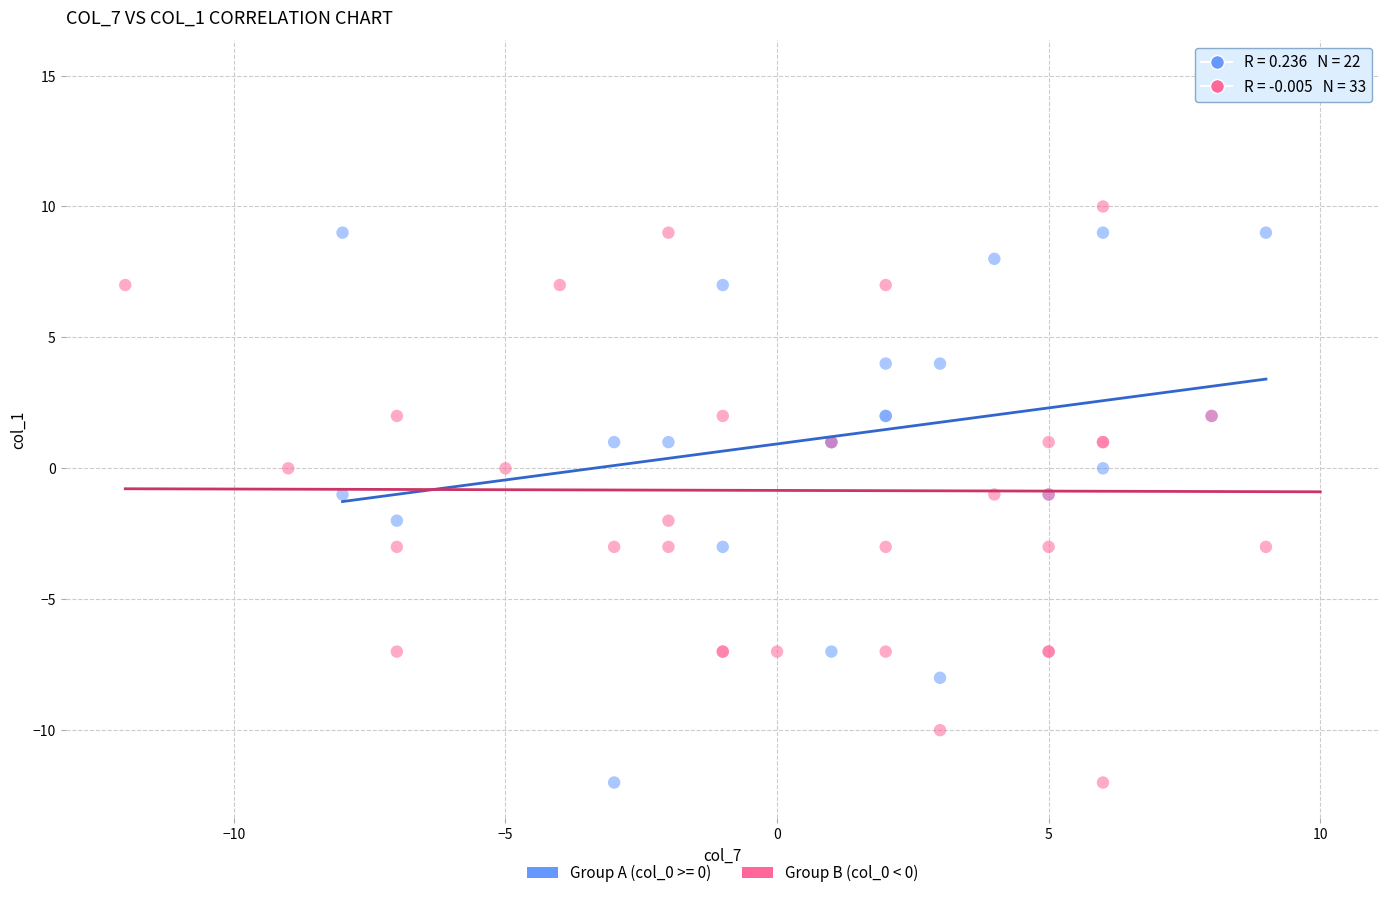

Which series contains the highest Y value?

Group B (col_0 < 0)